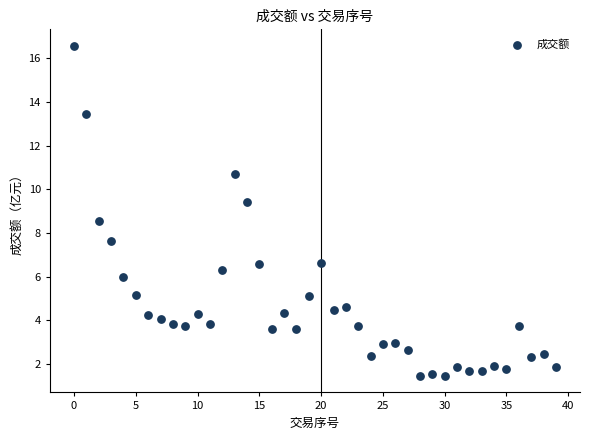

What is the range of Y values (max minus min)?

15.1